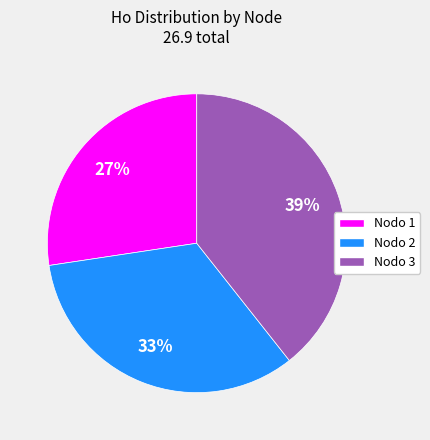

Approximately how many times larger is the value at Nodo 3 compared to Nodo 1?

1.4